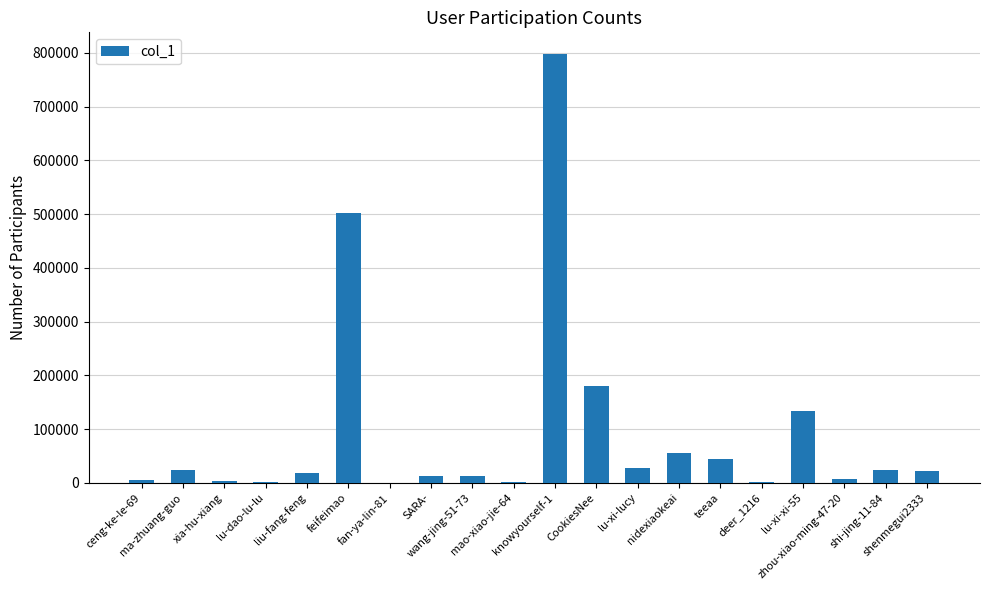

What is the greatest value displayed?

798312